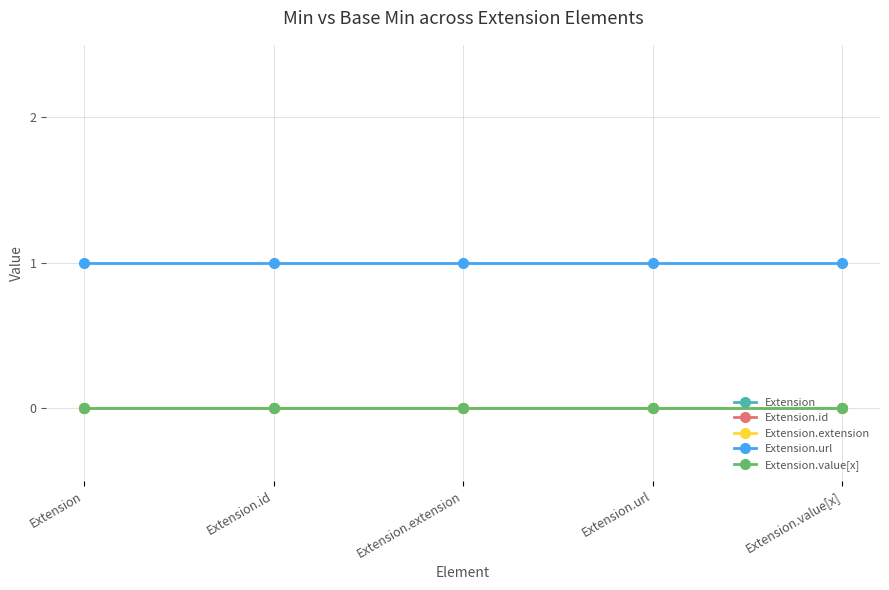

True or false: Extension and Extension.value[x] cross at least once.

False